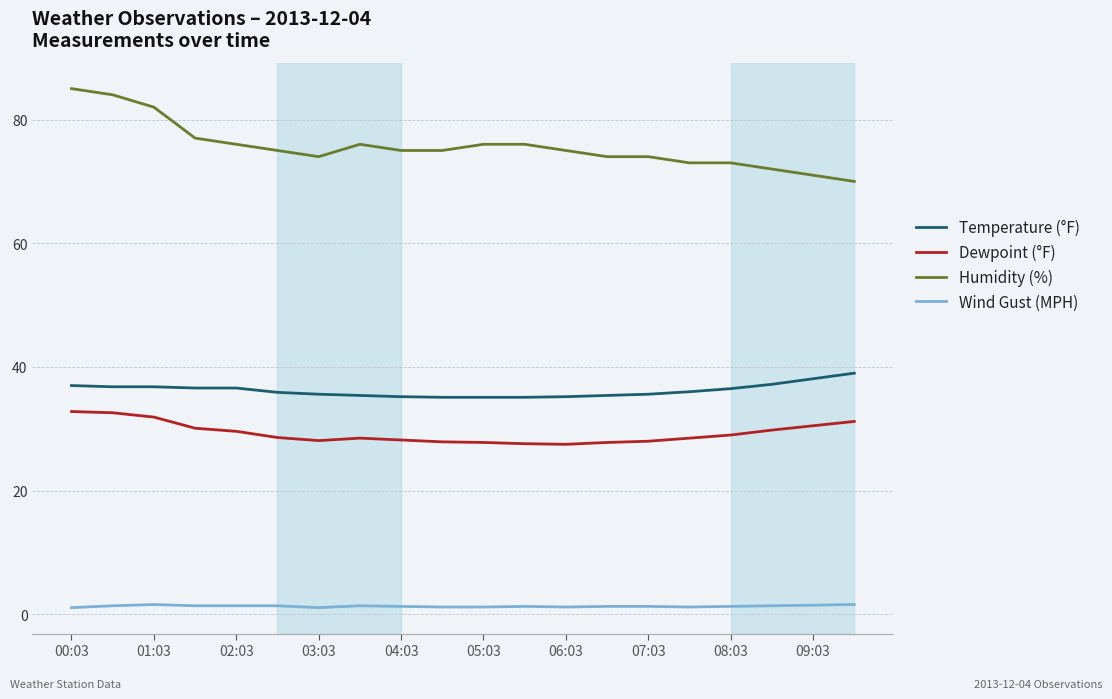

Which series has the largest total across all categories?

Humidity (%)